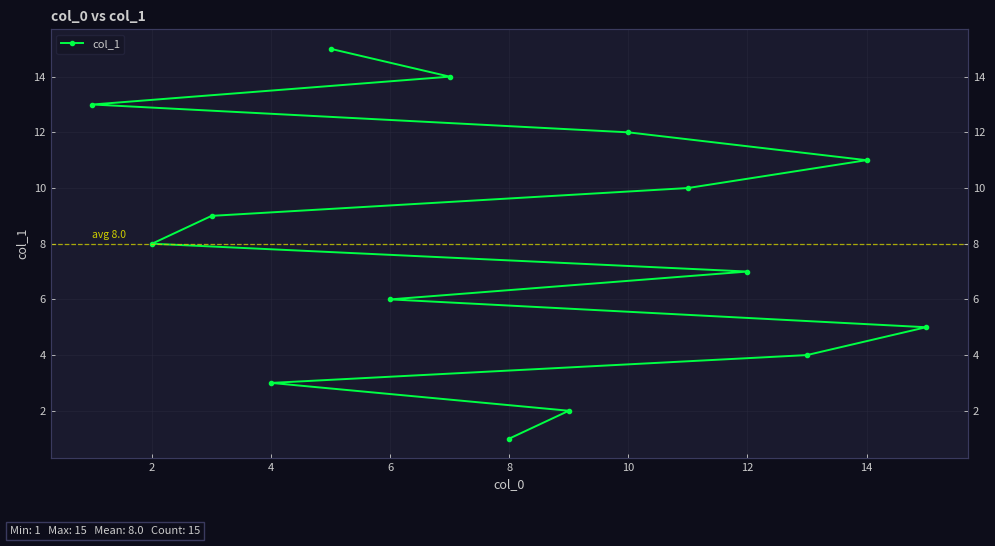

How many lines are shown in the chart?

1